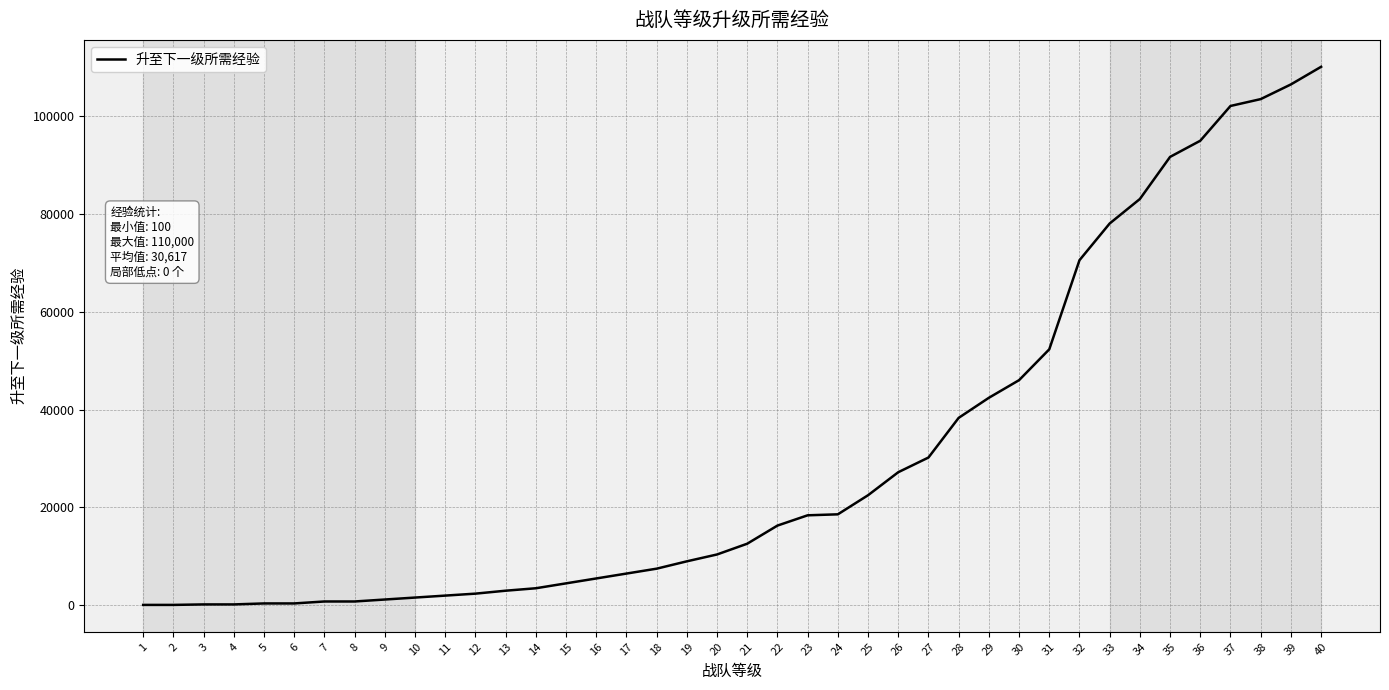

Which has a higher value, 37 or 21?

37